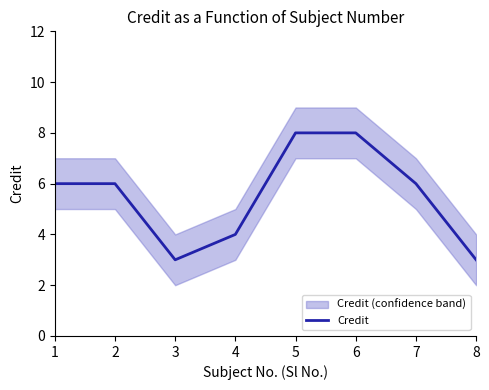

What is the maximum value shown in the chart?

8